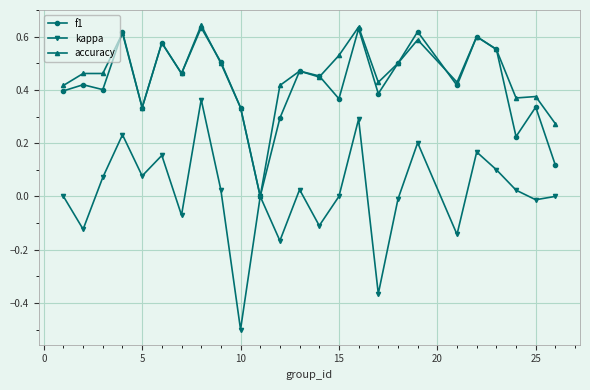

What are all the series names shown in the legend?

f1, kappa, accuracy